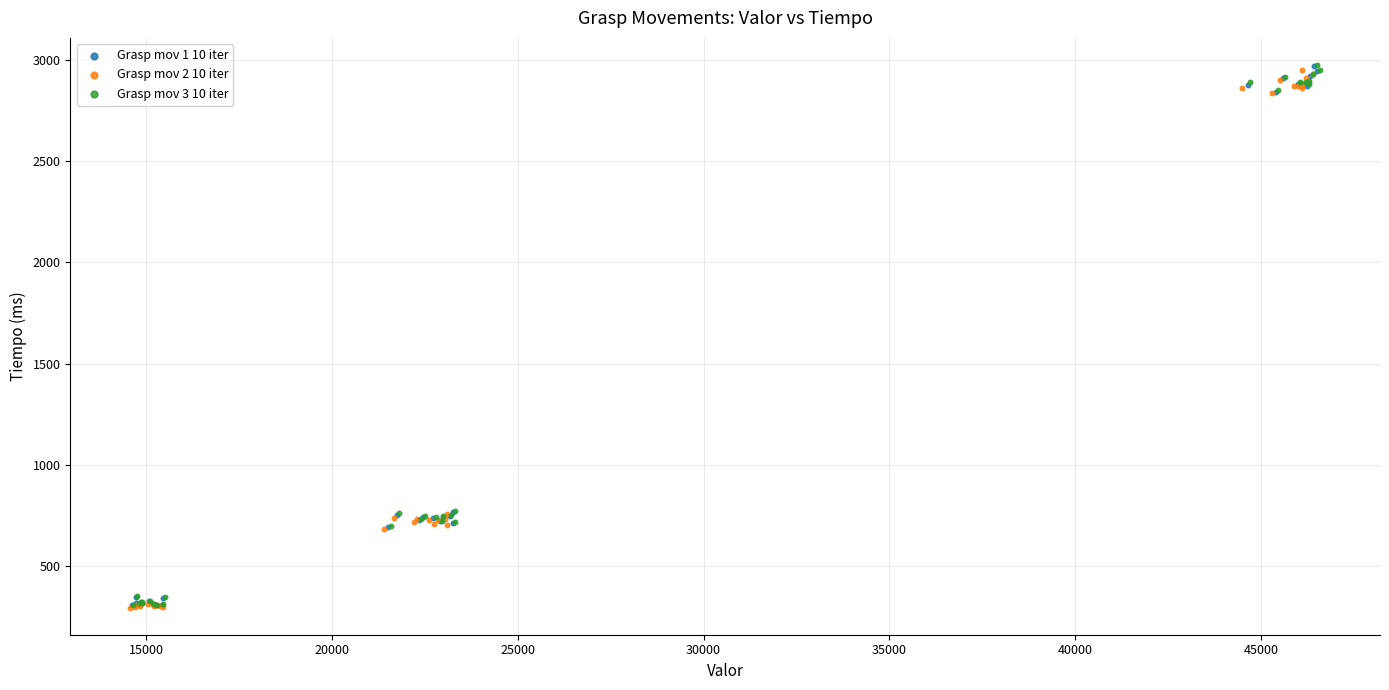

Which series has the largest Y range (max minus min)?

Grasp mov 3 10 iter